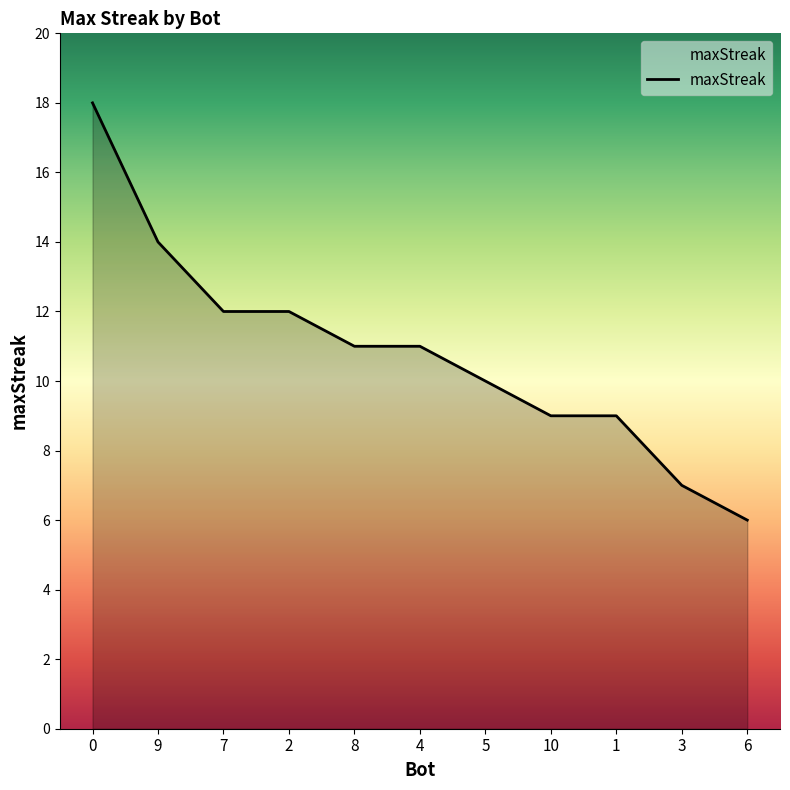

The chart shows a value of 5 at 8. True or false?

False